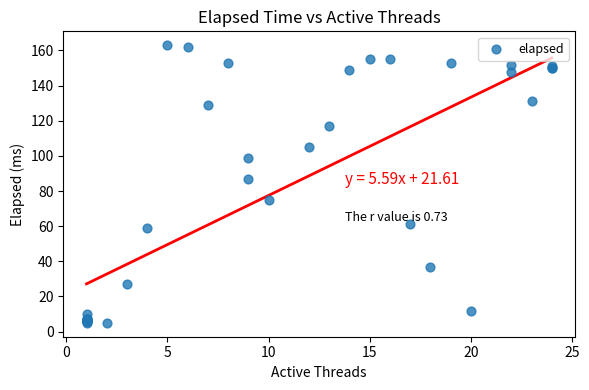

What Y value in the scatter plot is closest to 84?

87